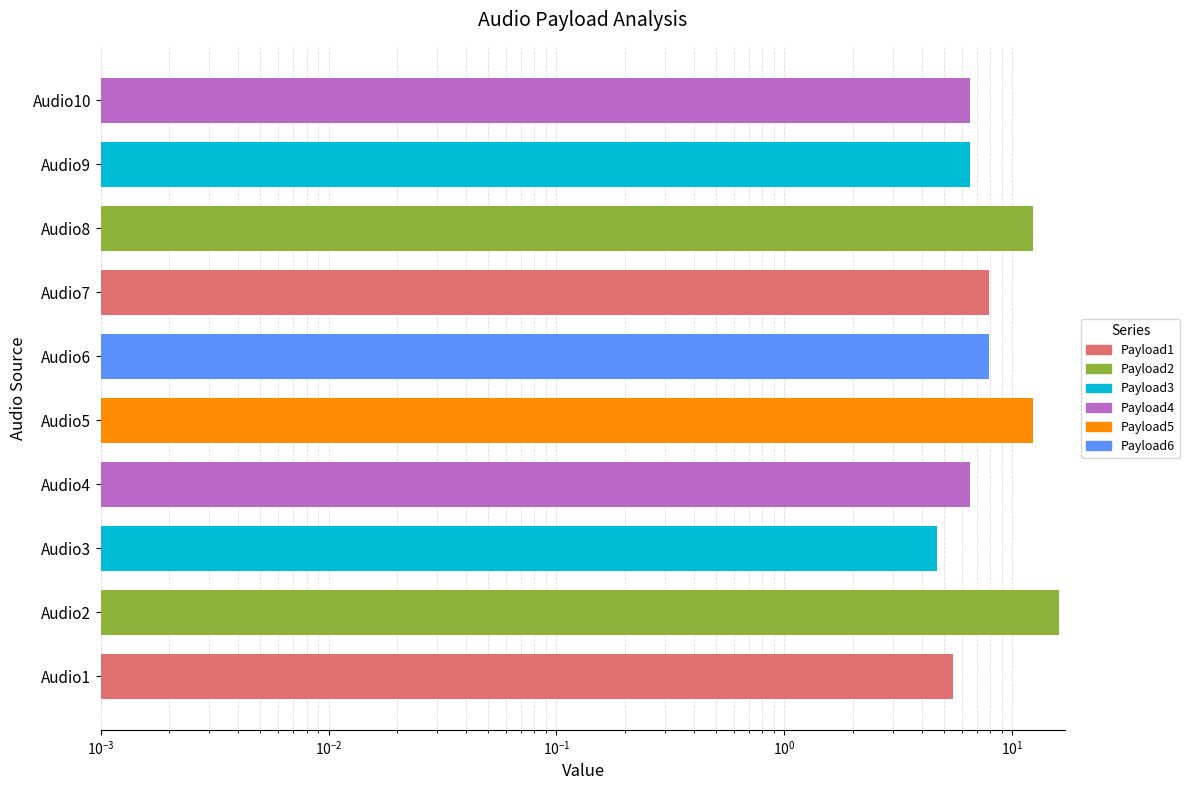

The Payload1 series shows 0.0 at Audio7. True or false?

True